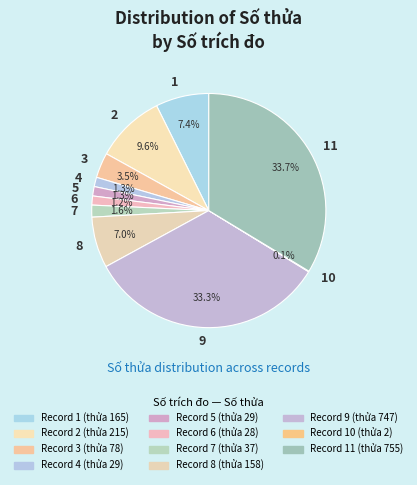

Does 6 account for over 50% of the chart?

No